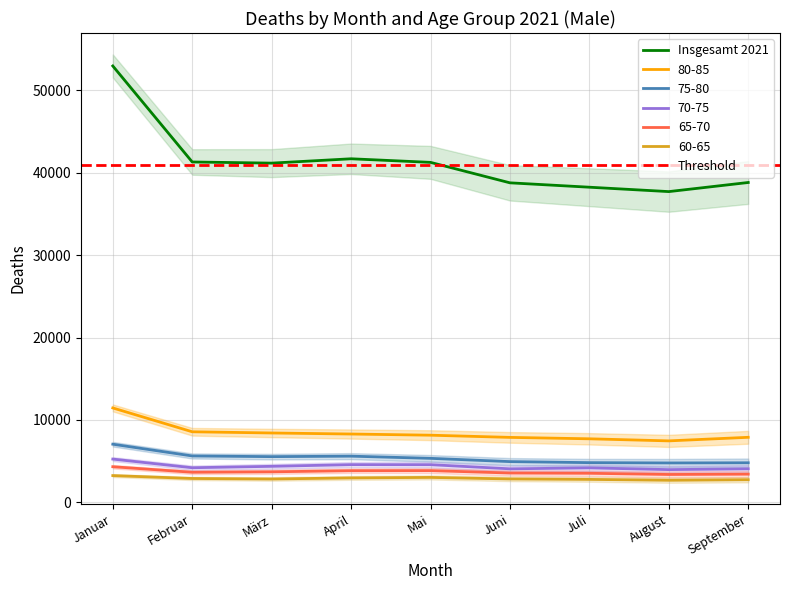

Is it true that 60-65 equals 4192 at Mai?

False